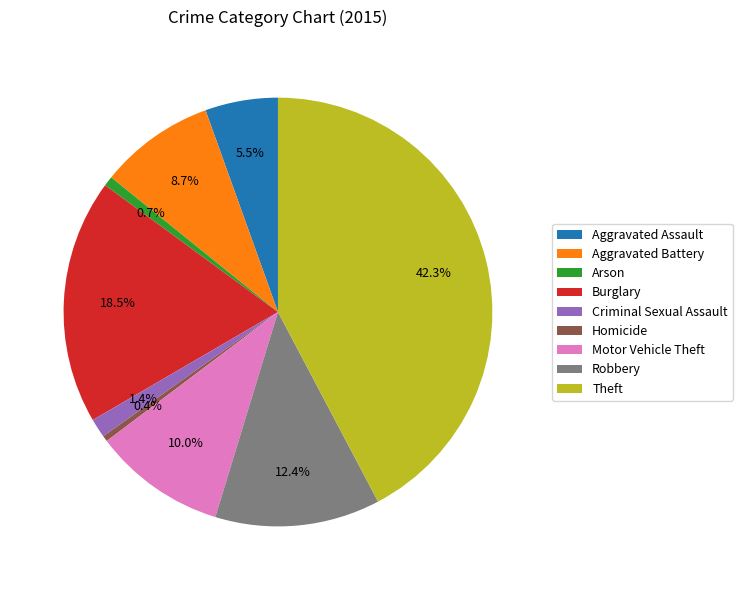

Which category has the biggest portion of the pie?

Theft